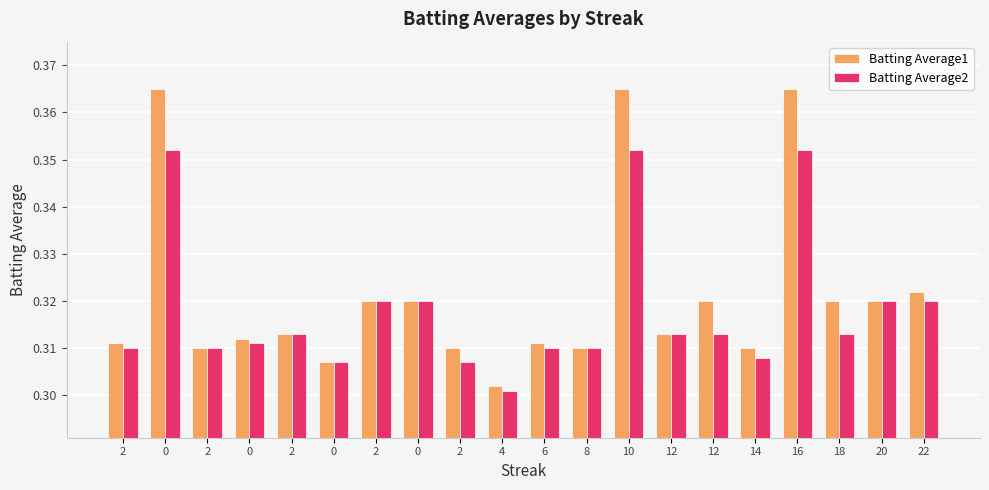

Rank the series by their maximum value, from highest to lowest.

Batting Average1, Batting Average2